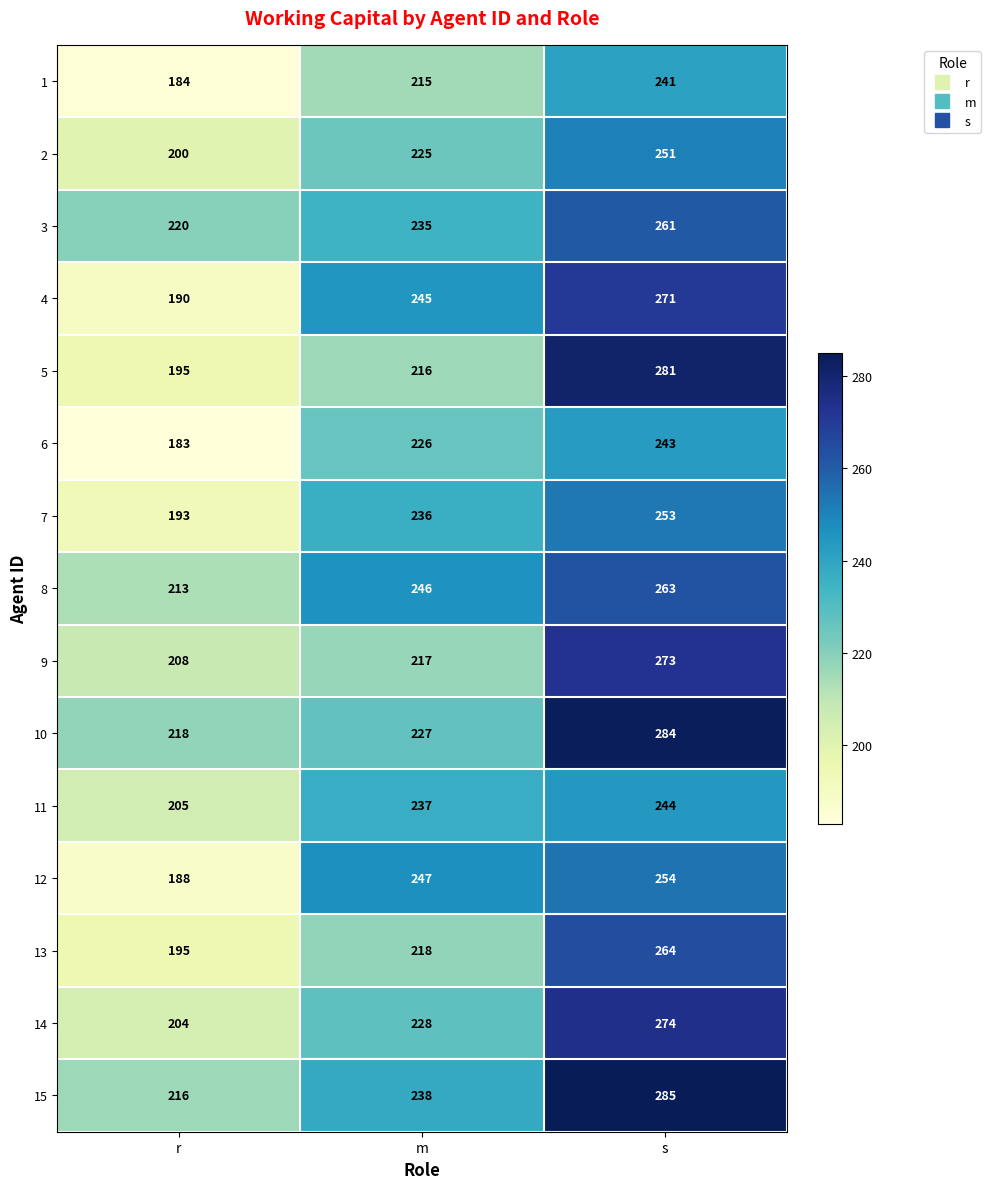

Which series has the largest range (max minus min)?

5